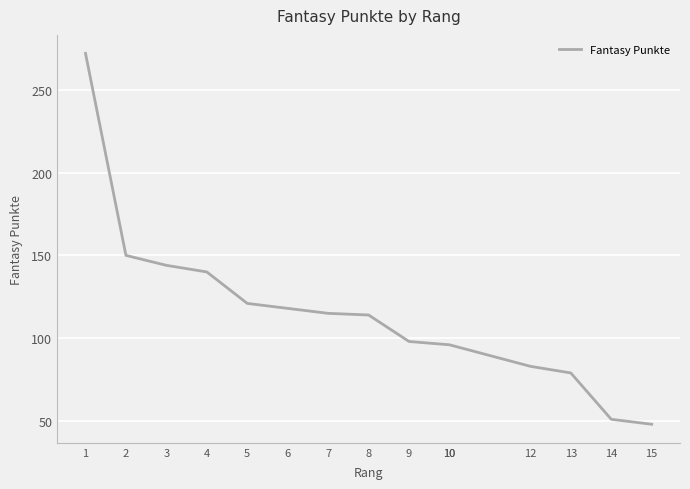

The chart shows a value of 150 at 2. True or false?

True